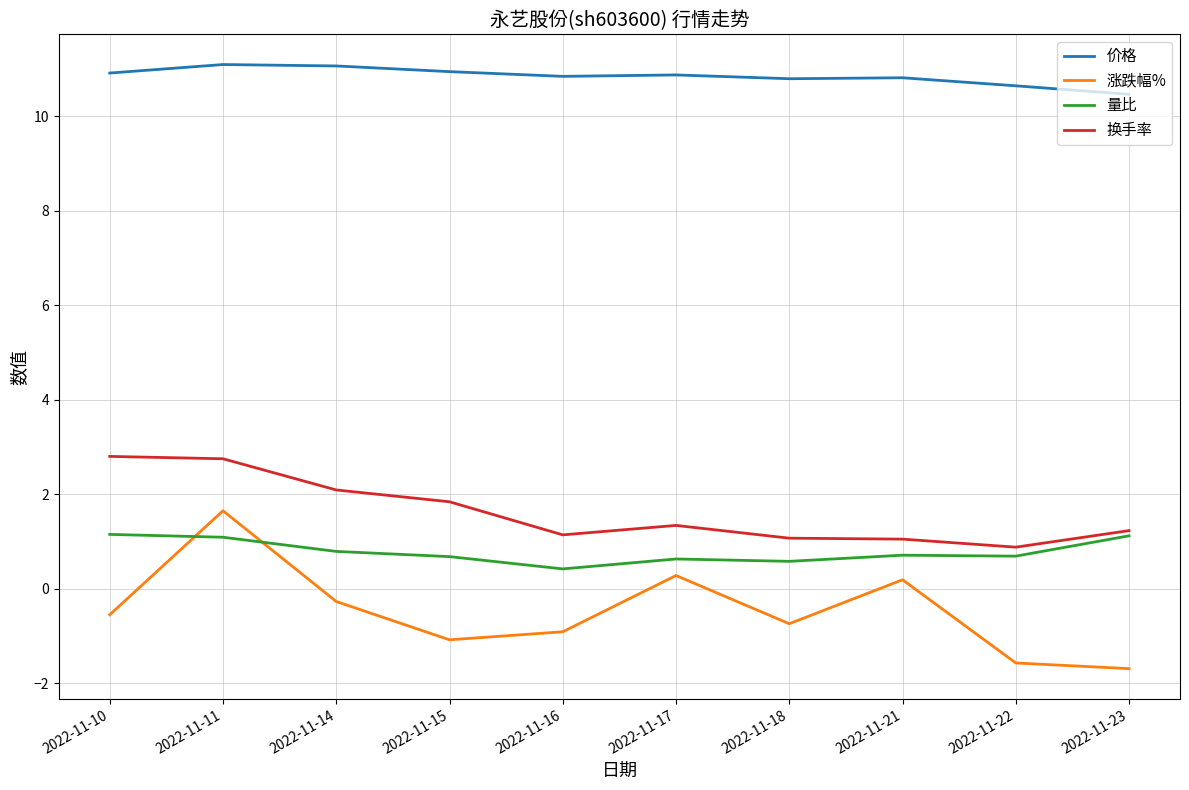

What is the difference between the maximum and minimum values in the 价格 series?

0.6